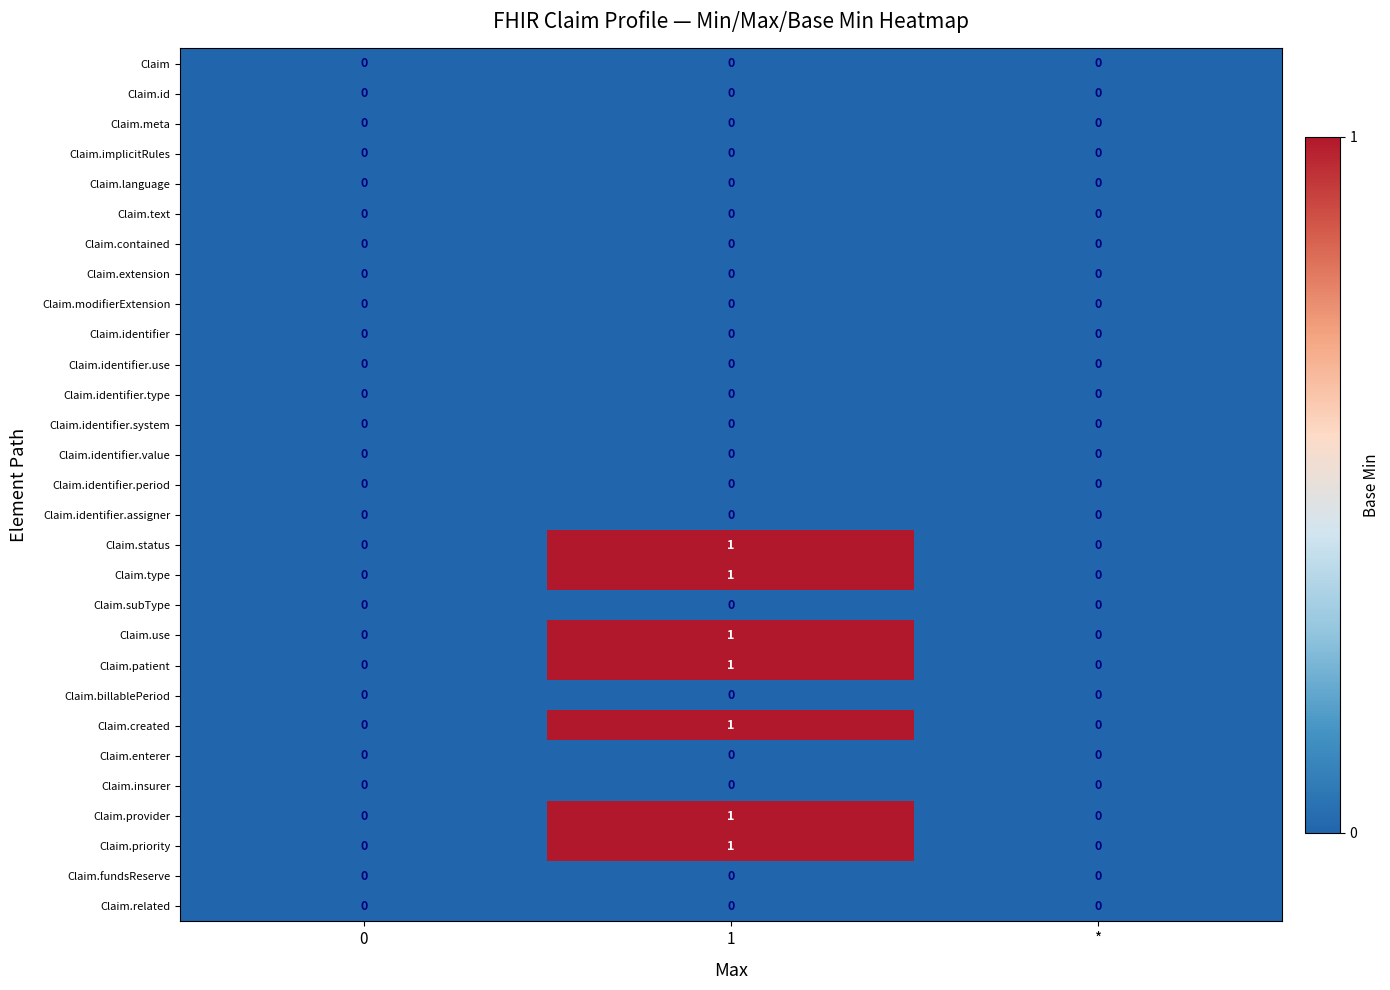

How many distinct data groups are displayed?

29